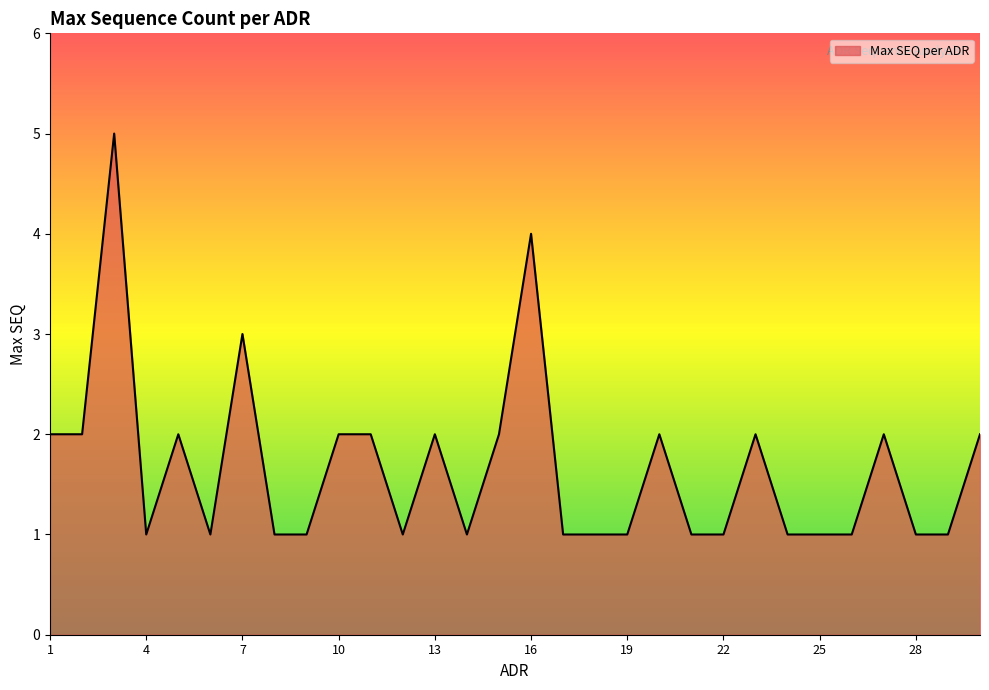

What is the maximum value shown in the chart?

5